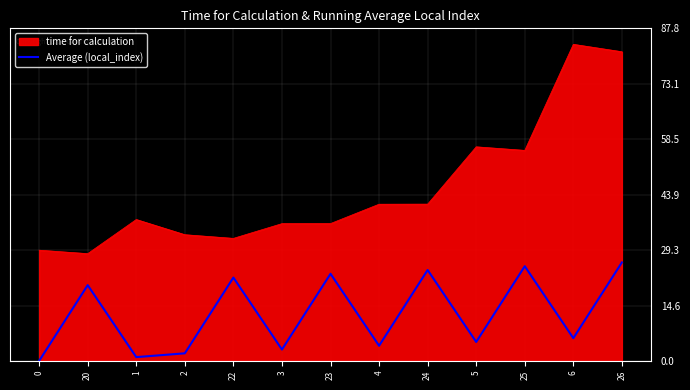

What position from the right is 23?

7